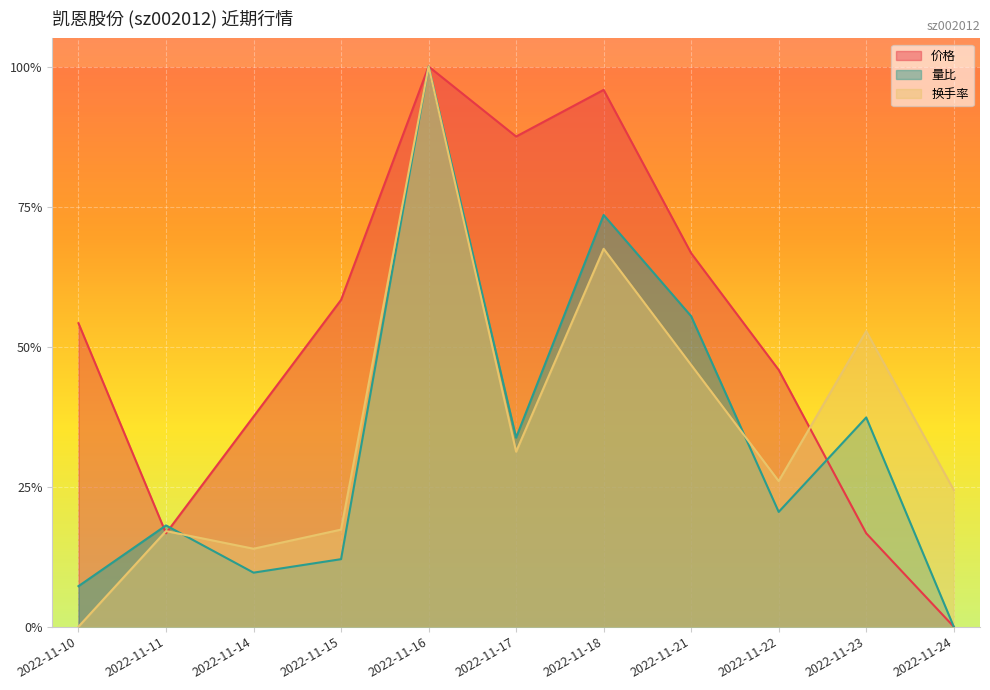

Reading right to left, transcribe all the data shown in this chart.

价格: 2022-11-24=0.0	2022-11-23=0.2	2022-11-22=0.5	2022-11-21=0.7	2022-11-18=1.0	2022-11-17=0.9	2022-11-16=1.0	2022-11-15=0.6	2022-11-14=0.4	2022-11-11=0.2	2022-11-10=0.5
量比: 2022-11-24=0.0	2022-11-23=0.4	2022-11-22=0.2	2022-11-21=0.6	2022-11-18=0.7	2022-11-17=0.3	2022-11-16=1.0	2022-11-15=0.1	2022-11-14=0.1	2022-11-11=0.2	2022-11-10=0.1
换手率: 2022-11-24=0.2	2022-11-23=0.5	2022-11-22=0.3	2022-11-21=0.5	2022-11-18=0.7	2022-11-17=0.3	2022-11-16=1.0	2022-11-15=0.2	2022-11-14=0.1	2022-11-11=0.2	2022-11-10=0.0